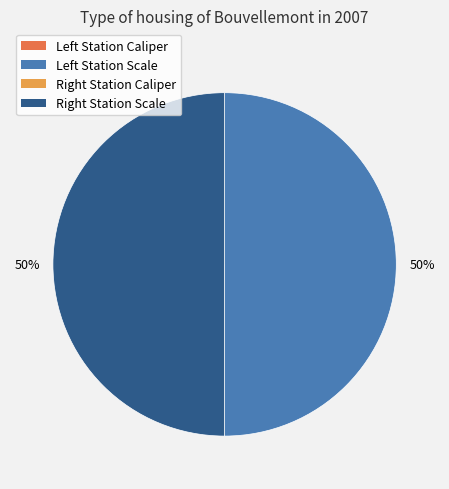

To the nearest percent, what is the difference between the largest and smallest slice percentages?

50%